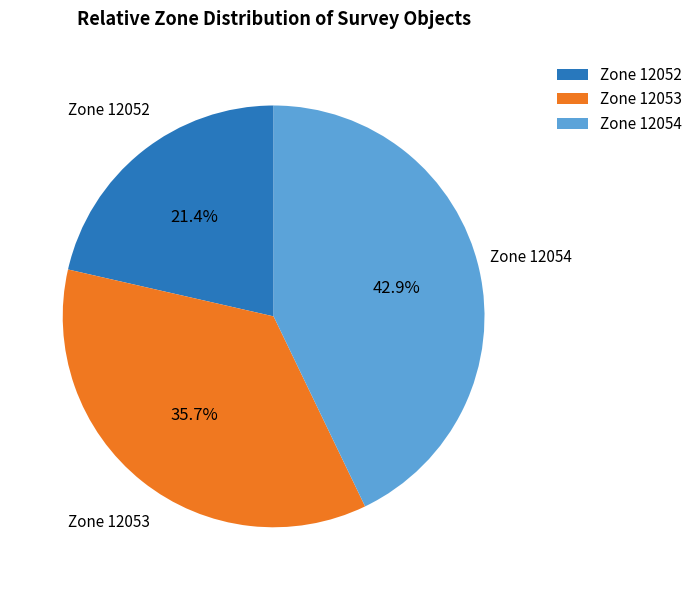

Count the number of slices in the pie.

3